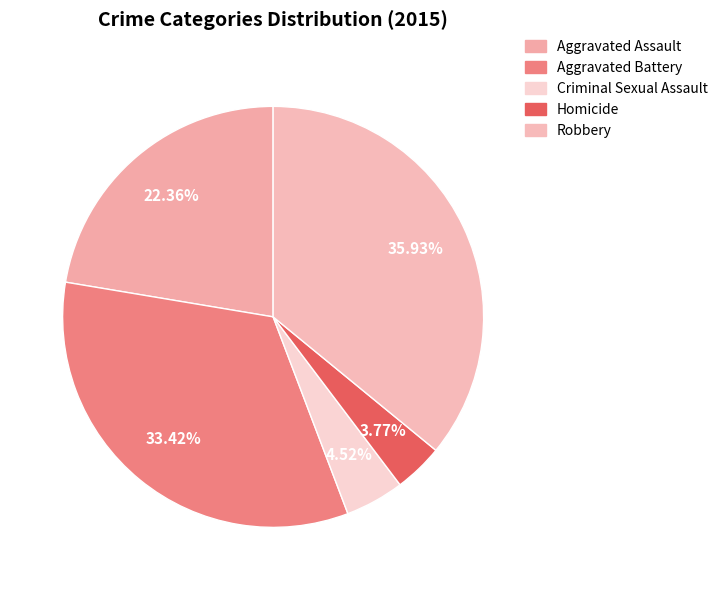

Between Criminal Sexual Assault and Aggravated Battery, which is larger?

Aggravated Battery